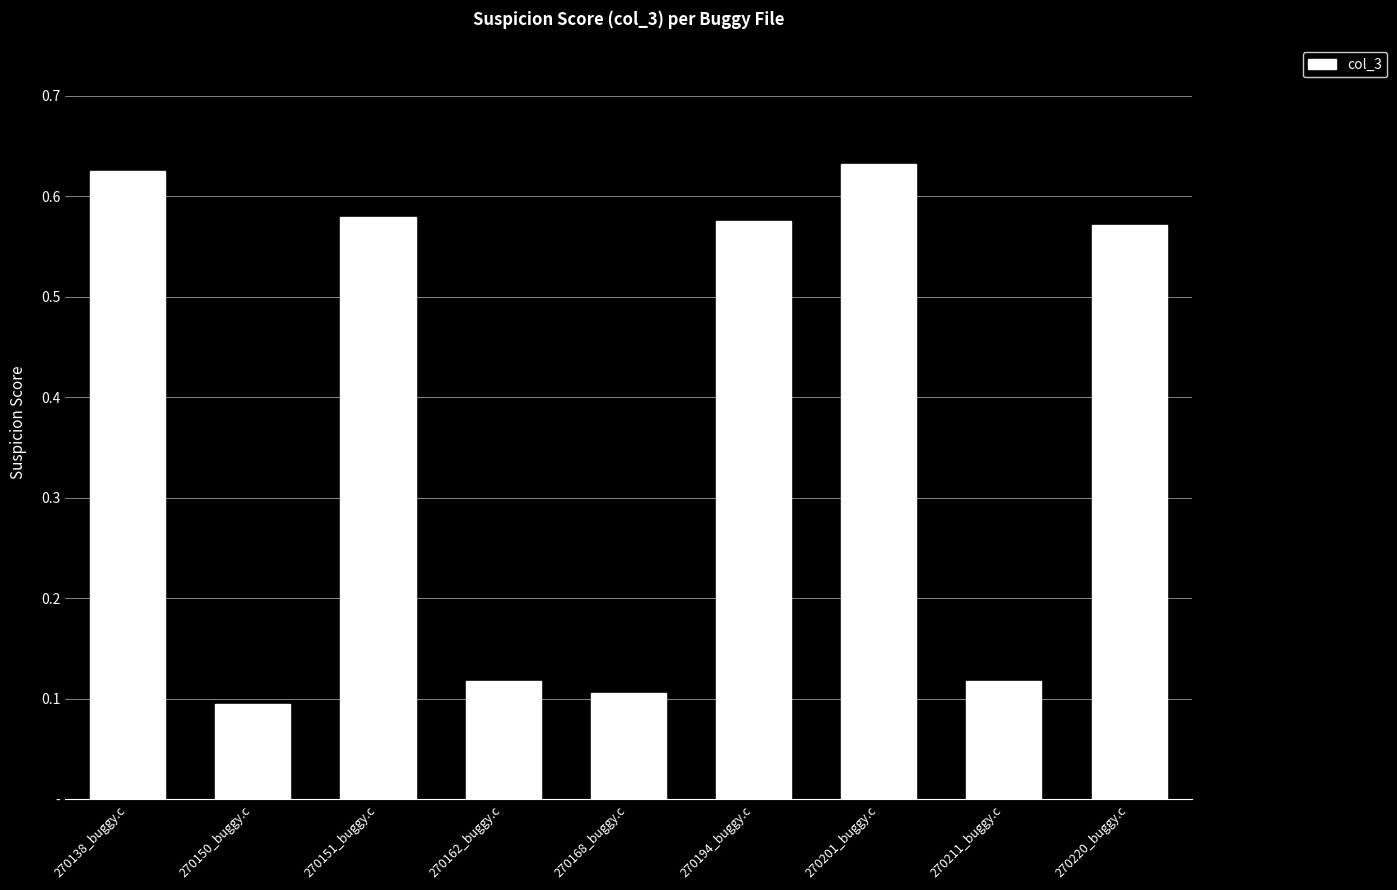

The value at 270201_buggy.c is 0.6. True or false?

True